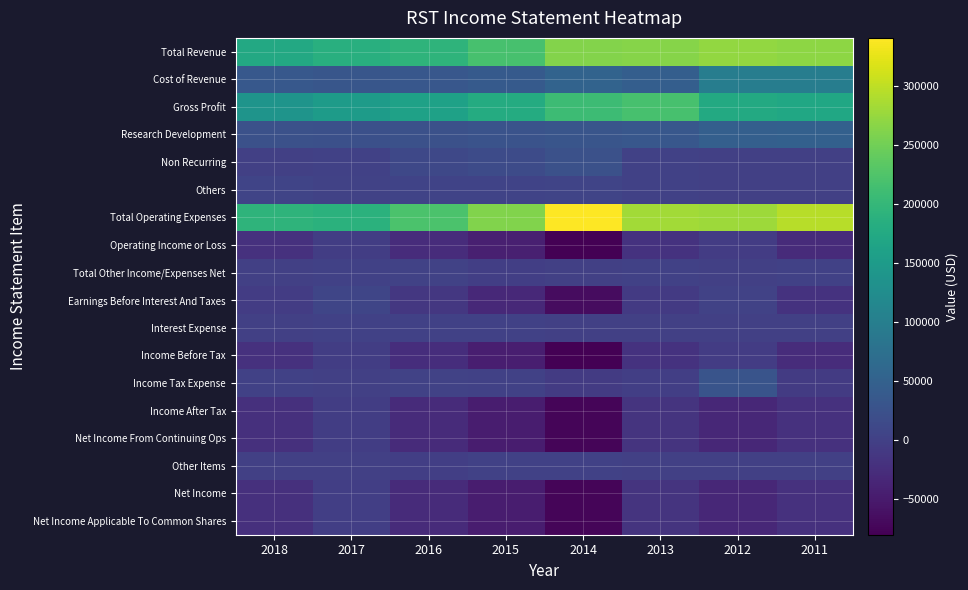

What is the difference between the highest and lowest values at 2013?

301500